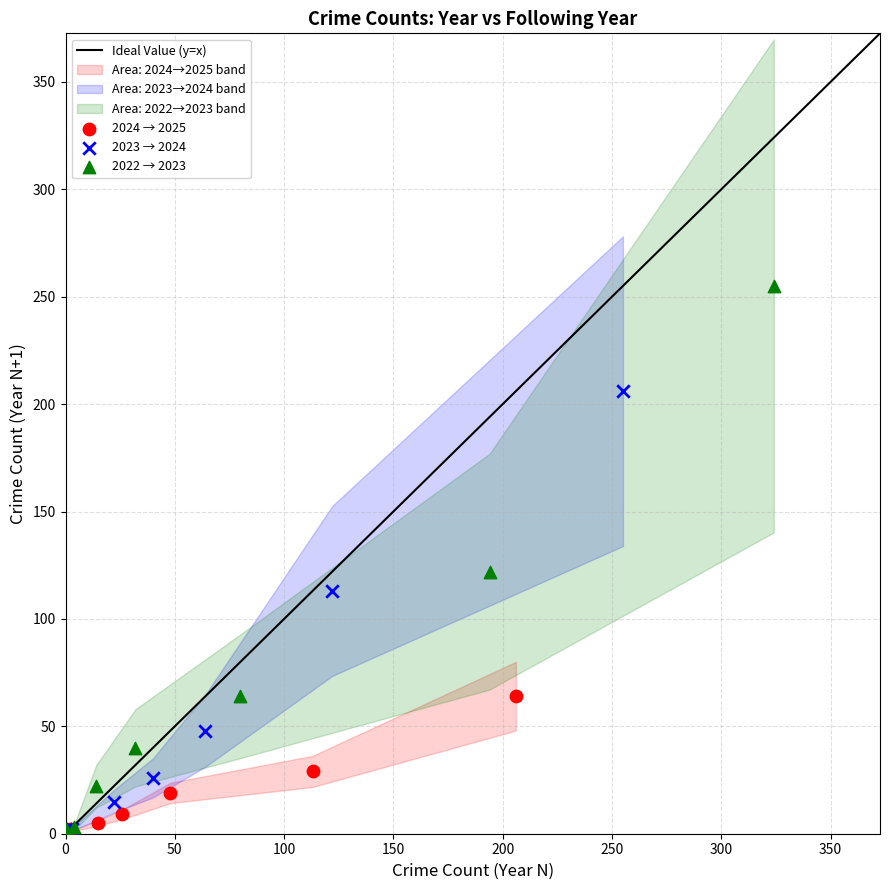

Which series contains the highest Y value?

2022 → 2023